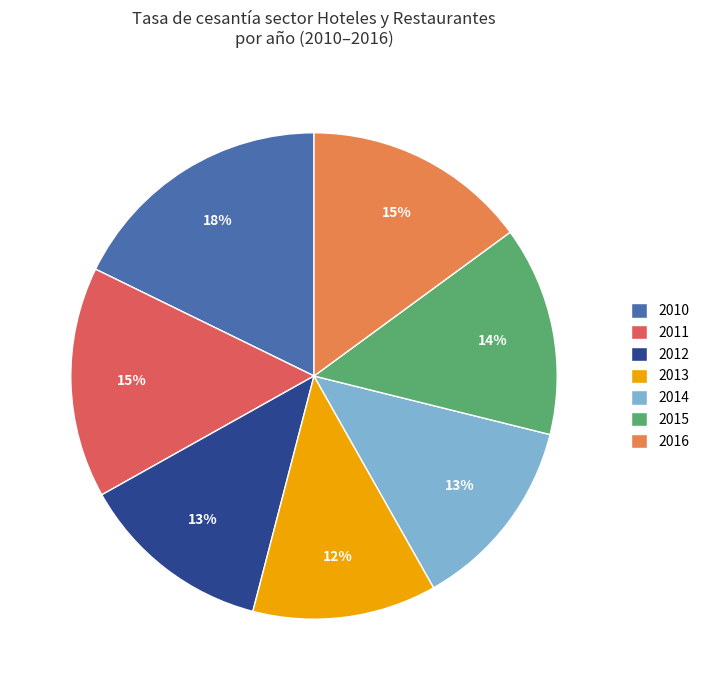

Is the sum of 2013 and 2014 greater than half?

No